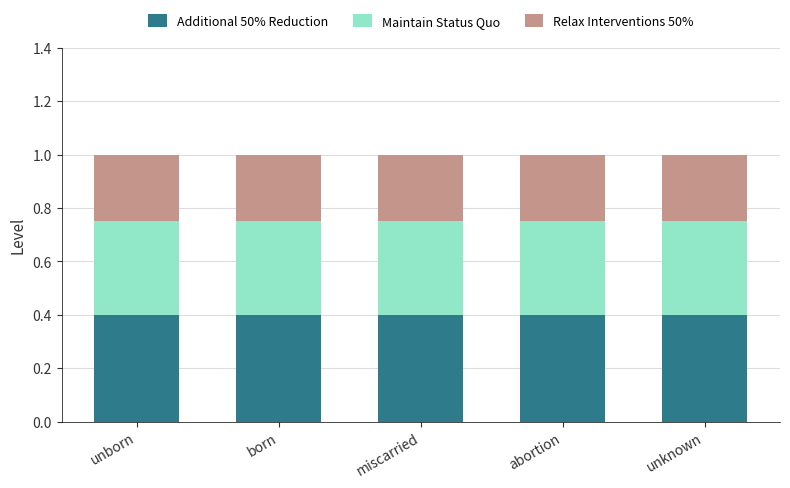

What is the sum of the Additional 50% Reduction values at unknown and abortion?

0.8